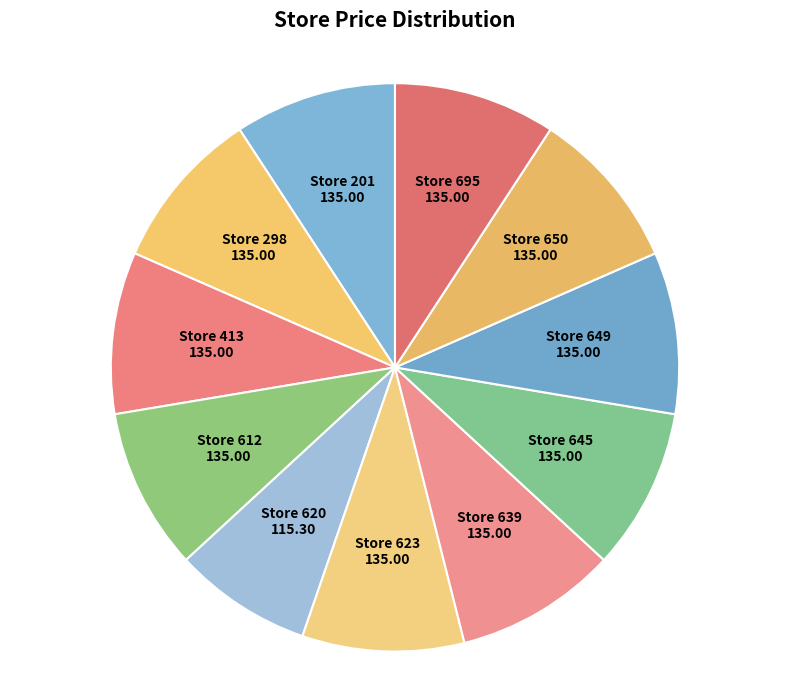

How many slices are in this pie chart?

11